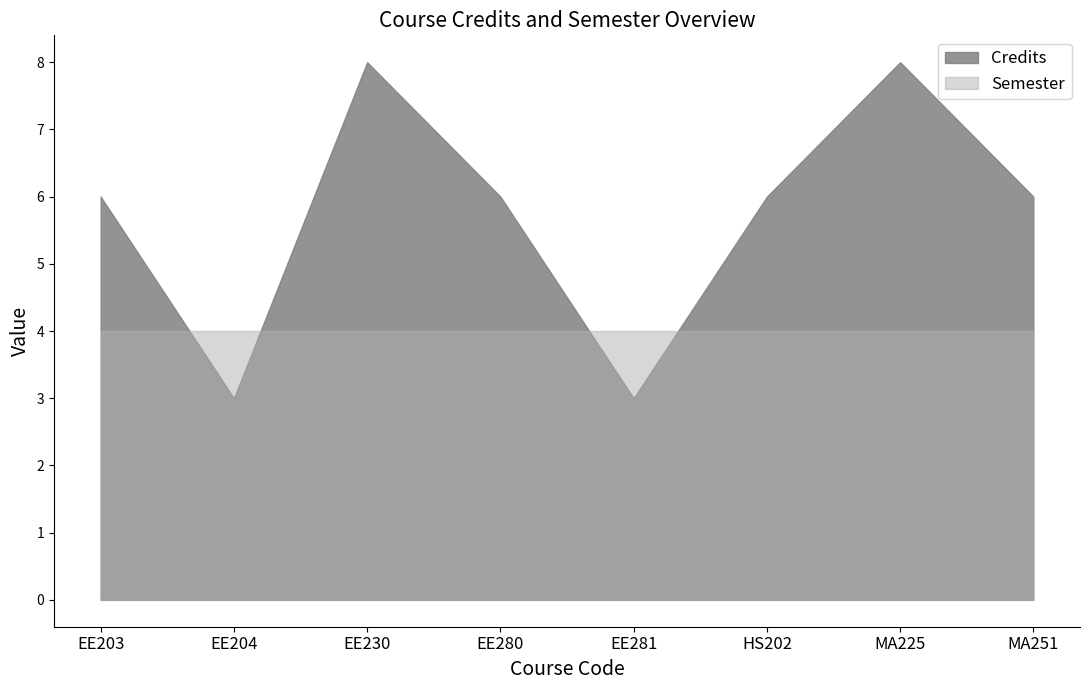

At which category does the chart reach its minimum across all series?

EE204